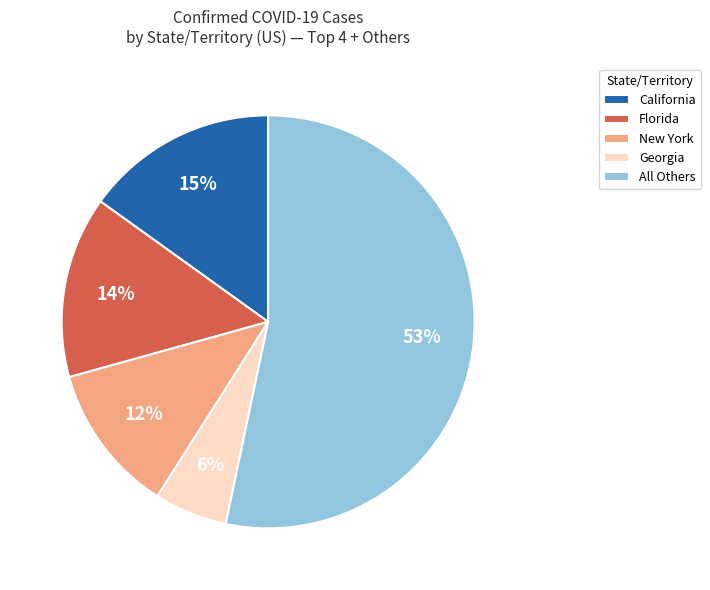

Between Georgia and New York, which is larger?

New York